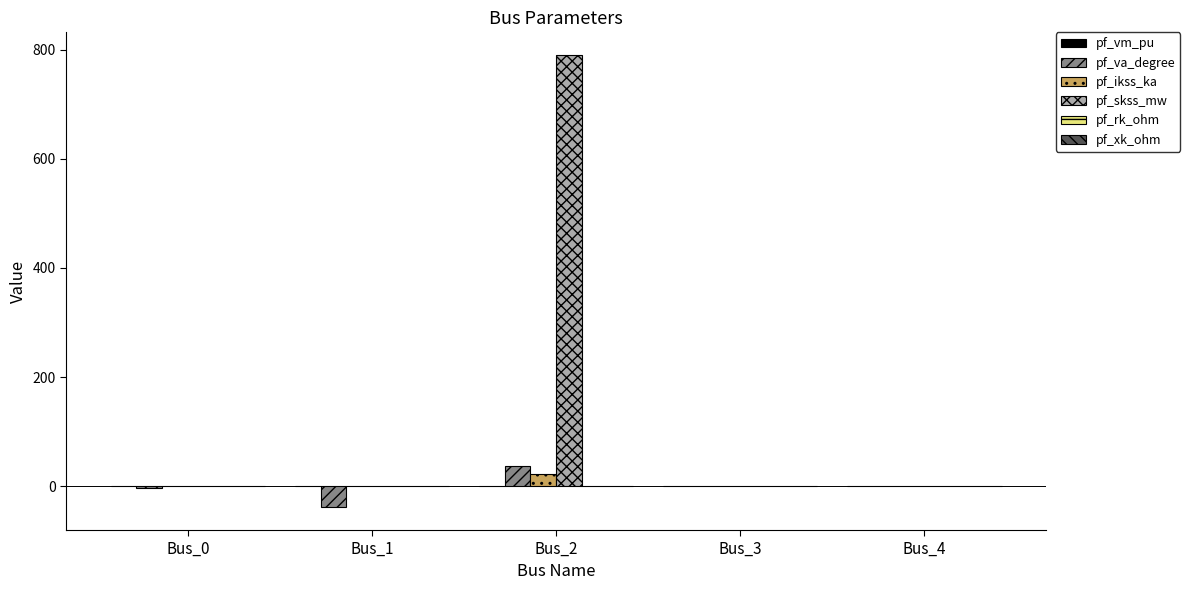

The pf_va_degree series shows 36.3 at Bus_2. True or false?

True